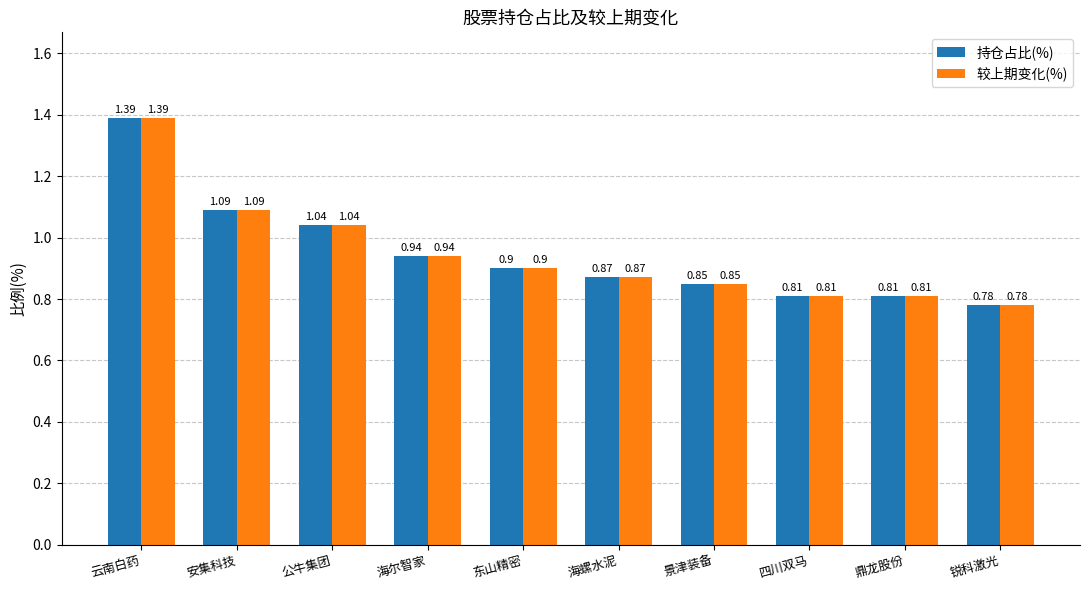

At which category does the chart reach its minimum across all series?

锐科激光